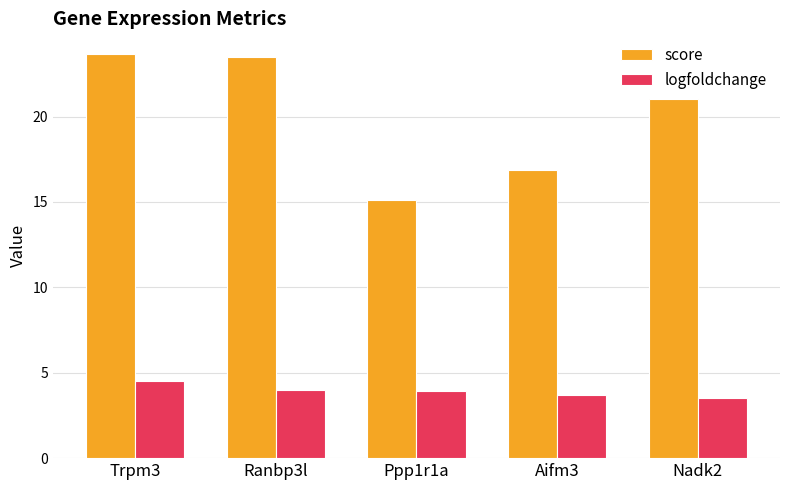

What is the value of the logfoldchange bar at the 5th from the left?

3.5